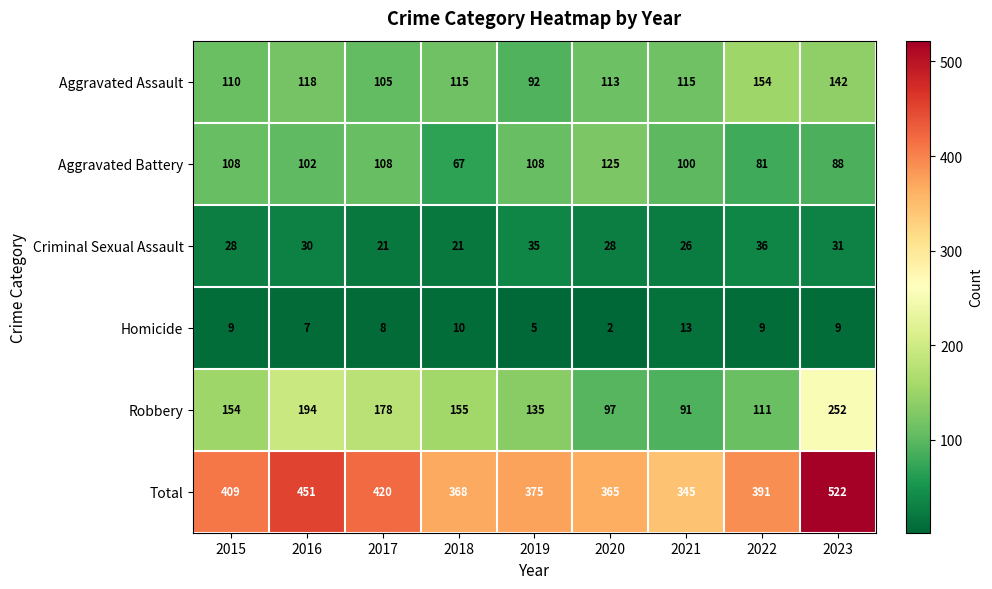

Rank the series at 2022 from highest to lowest value.

Total, Aggravated Assault, Robbery, Aggravated Battery, Criminal Sexual Assault, Homicide